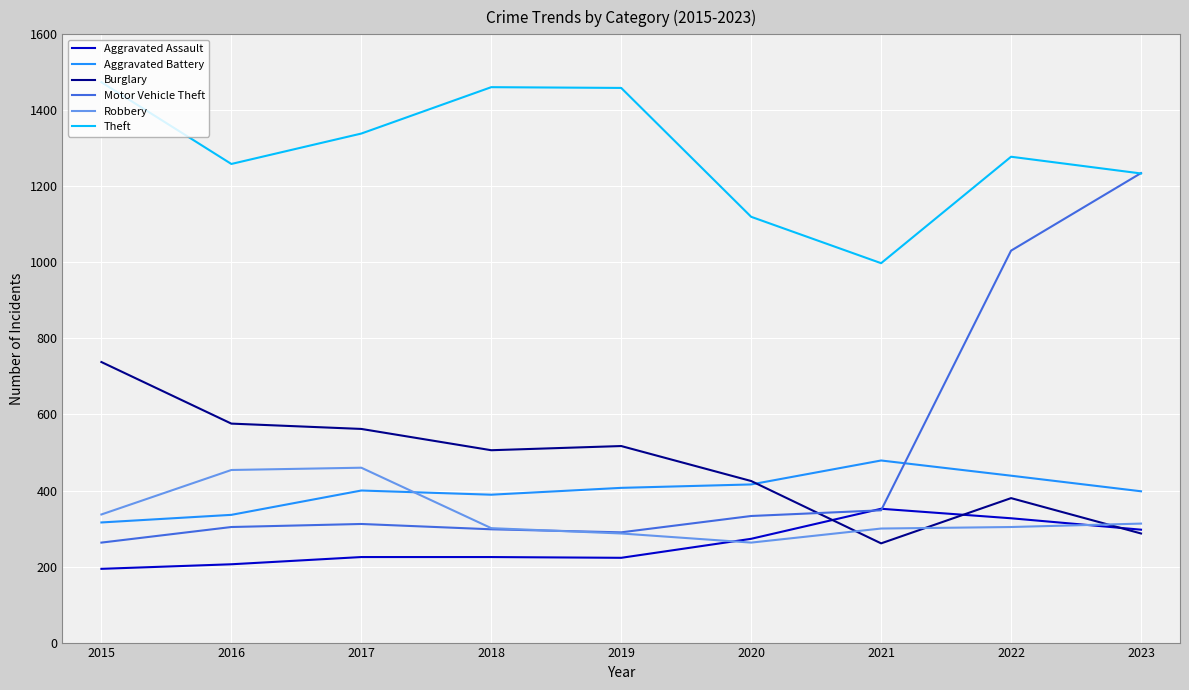

Rank the series by their maximum value, from lowest to highest.

Aggravated Assault, Robbery, Aggravated Battery, Burglary, Motor Vehicle Theft, Theft